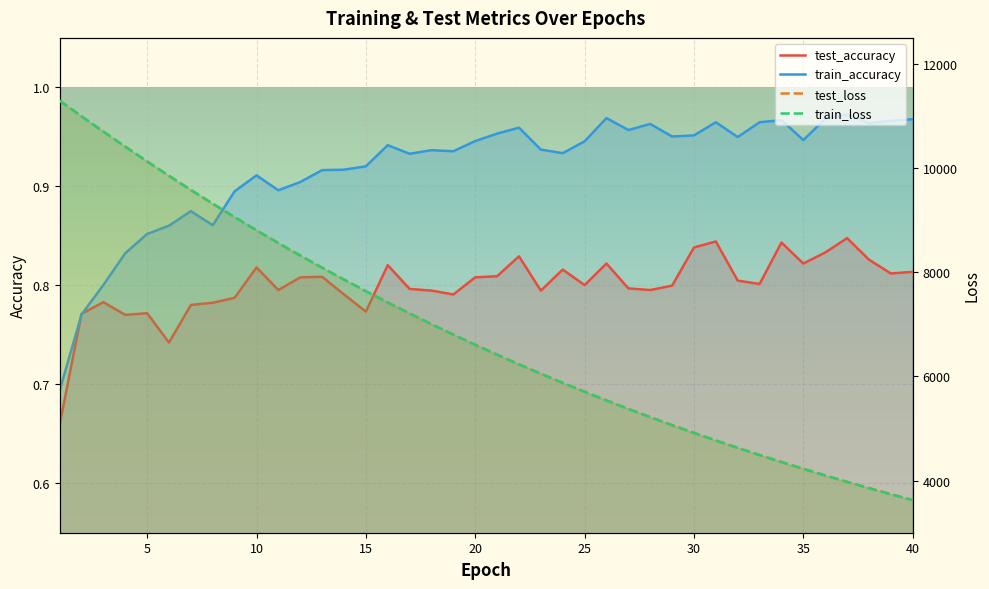

How many times do test_accuracy and train_accuracy cross each other?

2